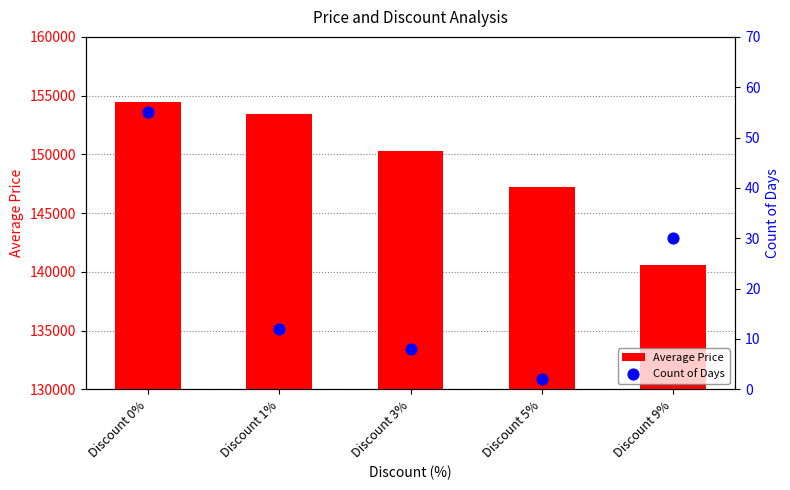

Which series contains the lowest Y value?

Count of Days